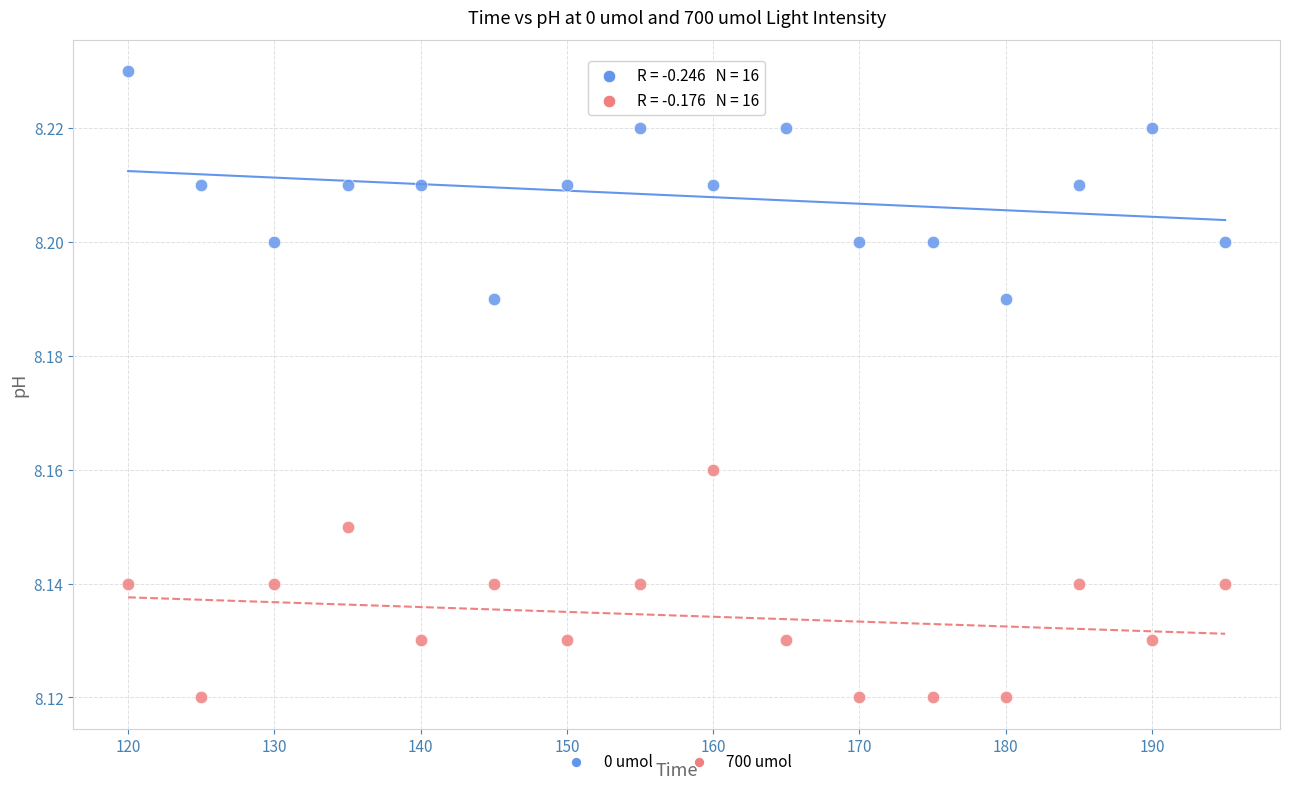

Which series reaches the minimum Y coordinate?

700 umol